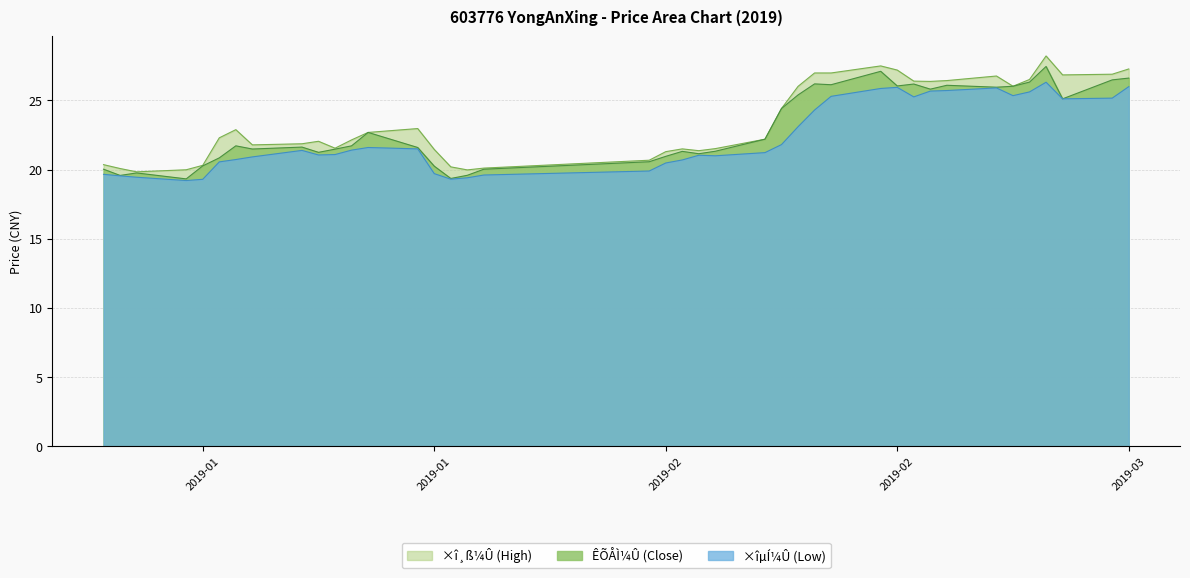

How many data points in ÊÕÅÌ¼Û are less than 21?

12